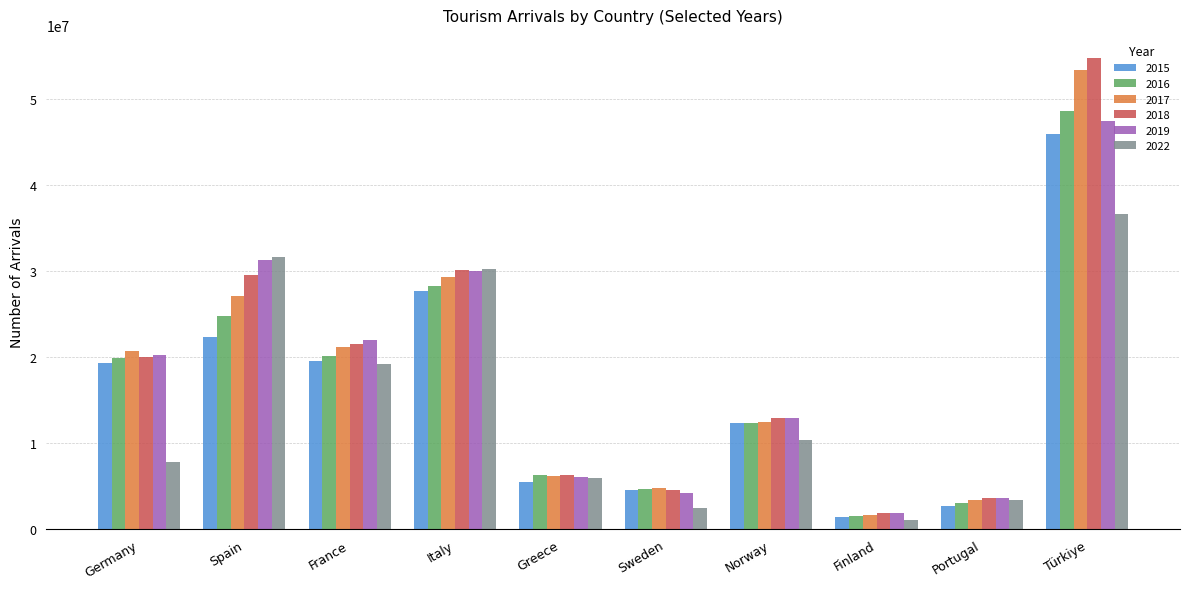

Is it true that 2018 equals 1358389 at Portugal?

False